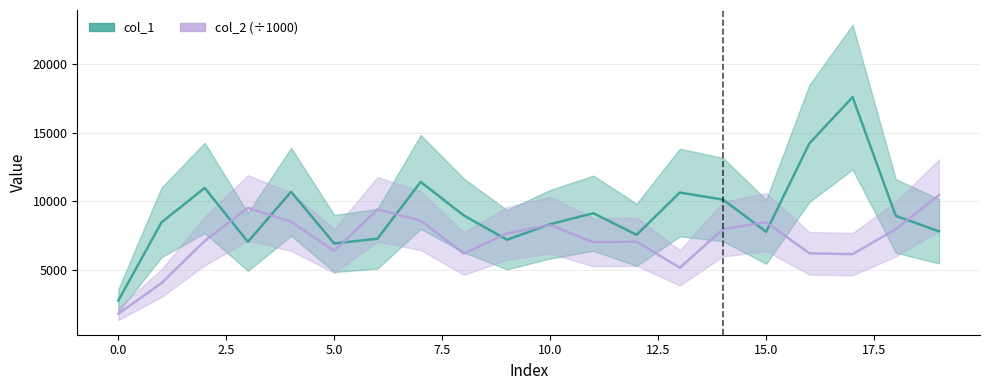

Is it true that col_2 (÷1000) equals 6155.1 at 17?

True